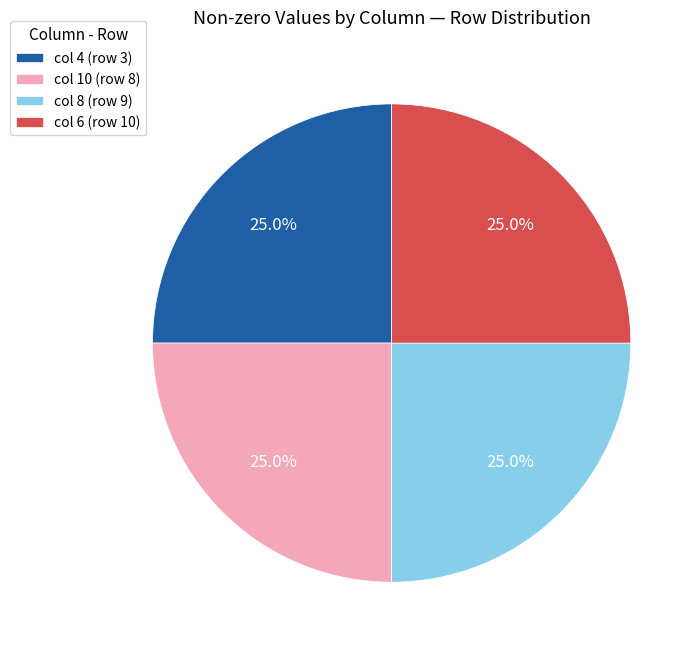

Does col 4 (row 3) account for over 50% of the chart?

No